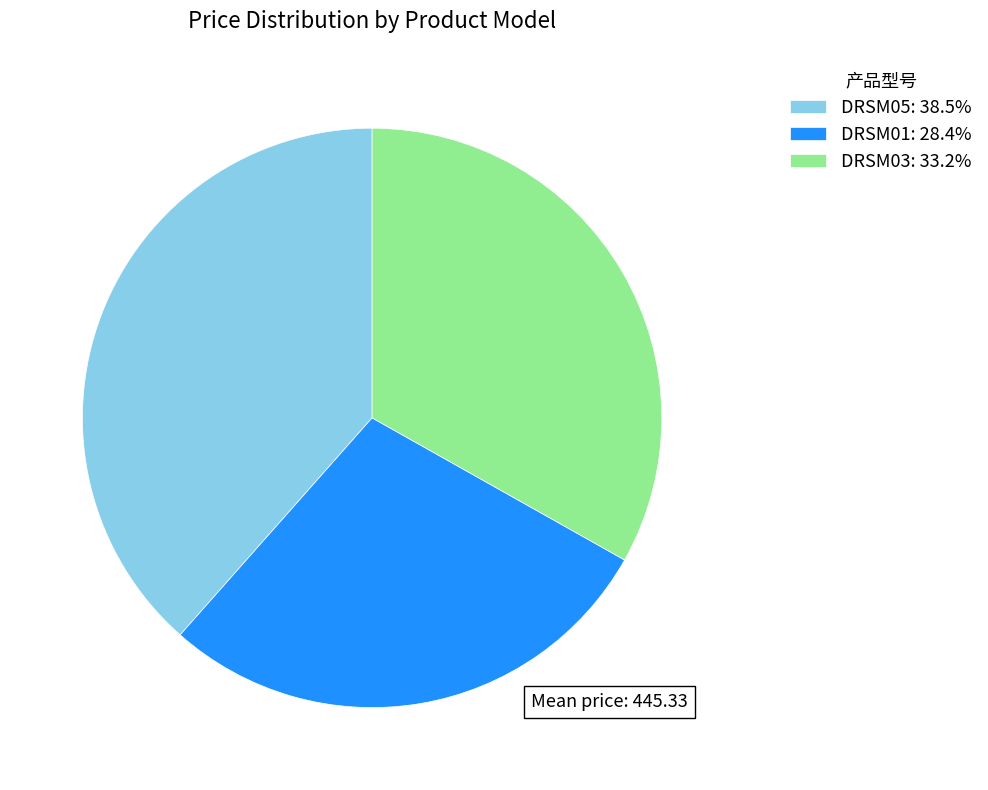

Does DRSM03: 33.2% account for over 50% of the chart?

No